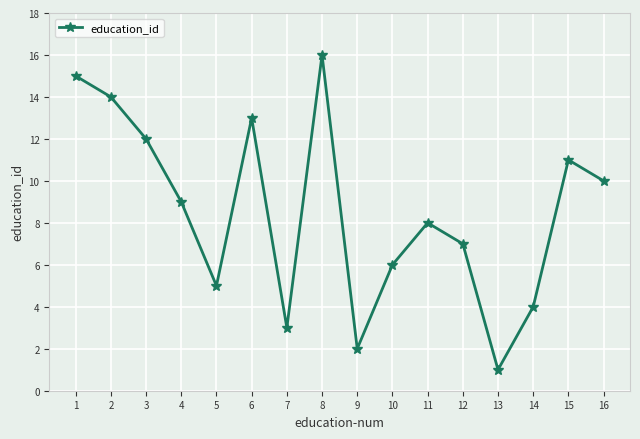

Reading left to right, extract all data points from this chart.

15	14	12	9	5	13	3	16	2	6	8	7	1	4	11	10